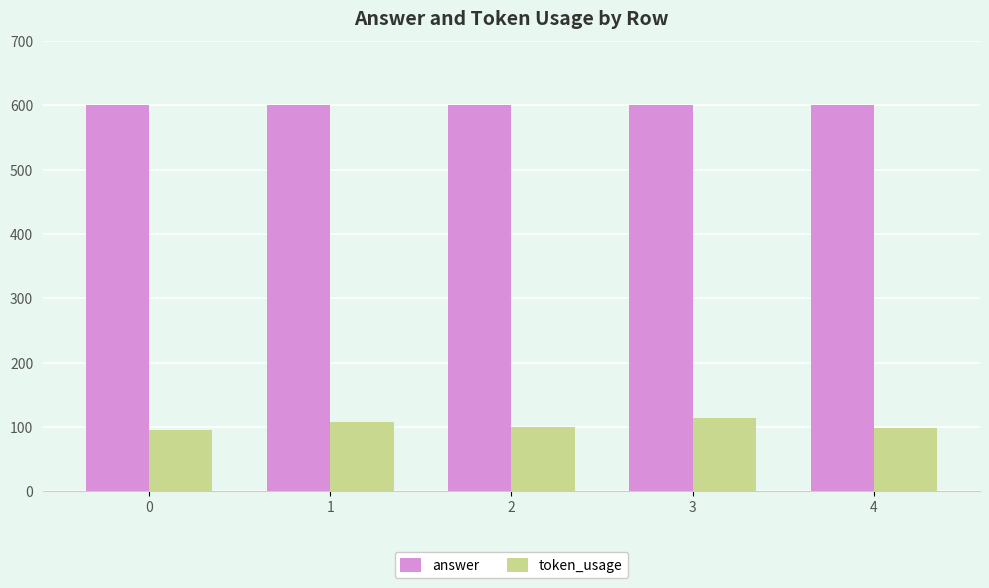

True or false: answer has a value of 1026 at 4.

False